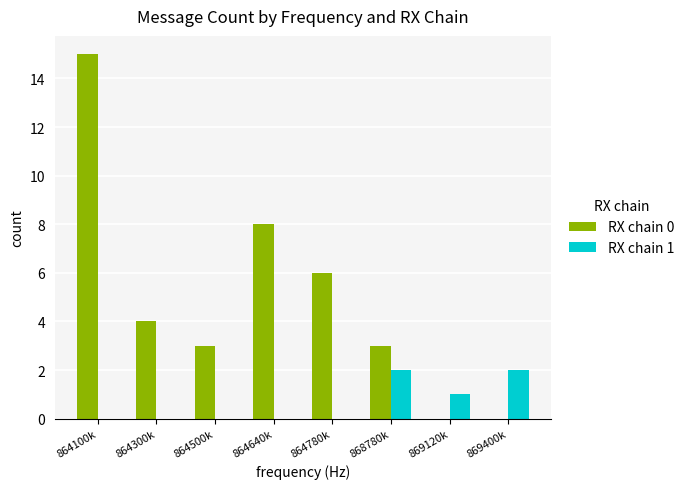

At which category is the sum across all series the highest?

864100k